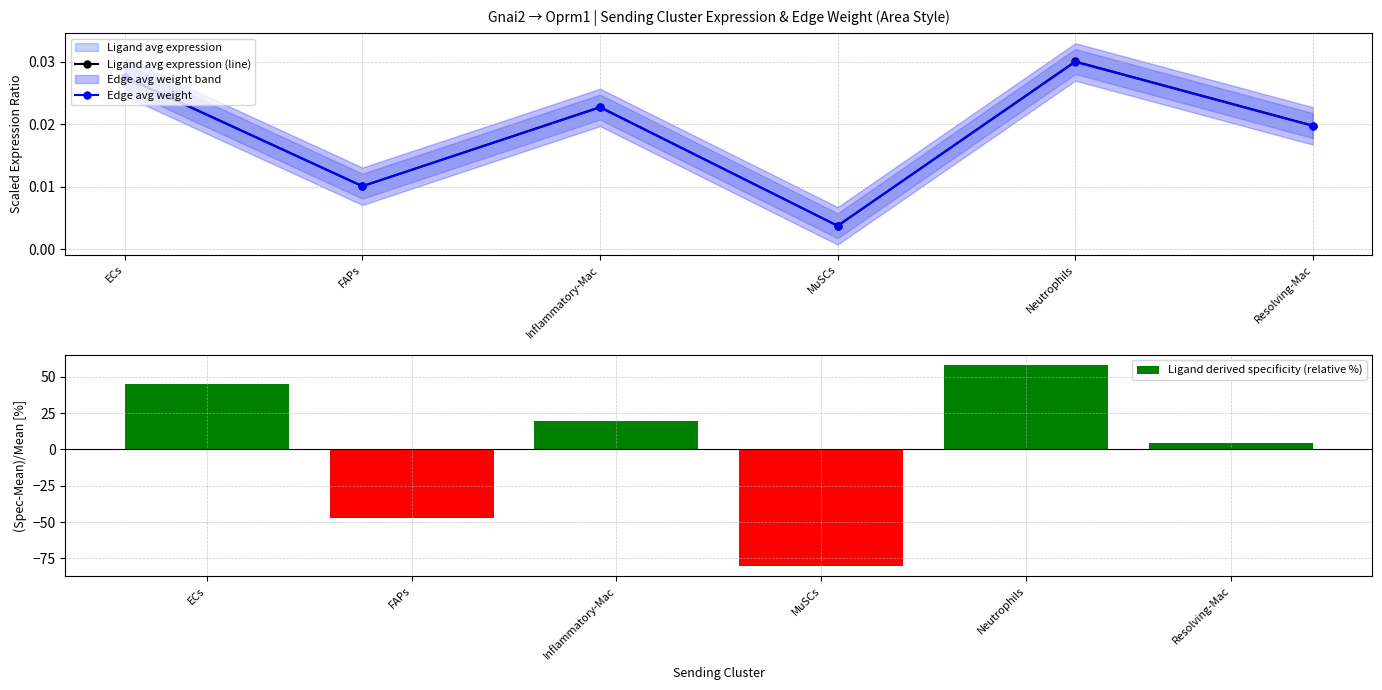

At which label is Ligand derived specificity (relative %) closest to -11?

Resolving-Mac